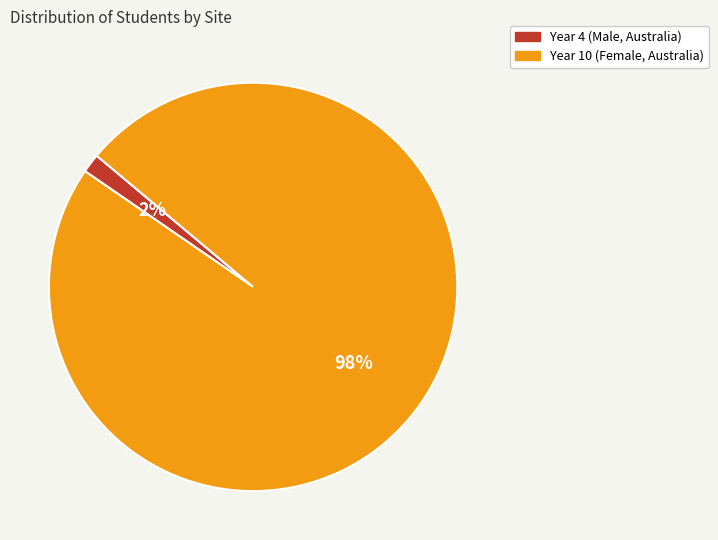

Which category accounts for the majority?

Year 10 (Female, Australia)